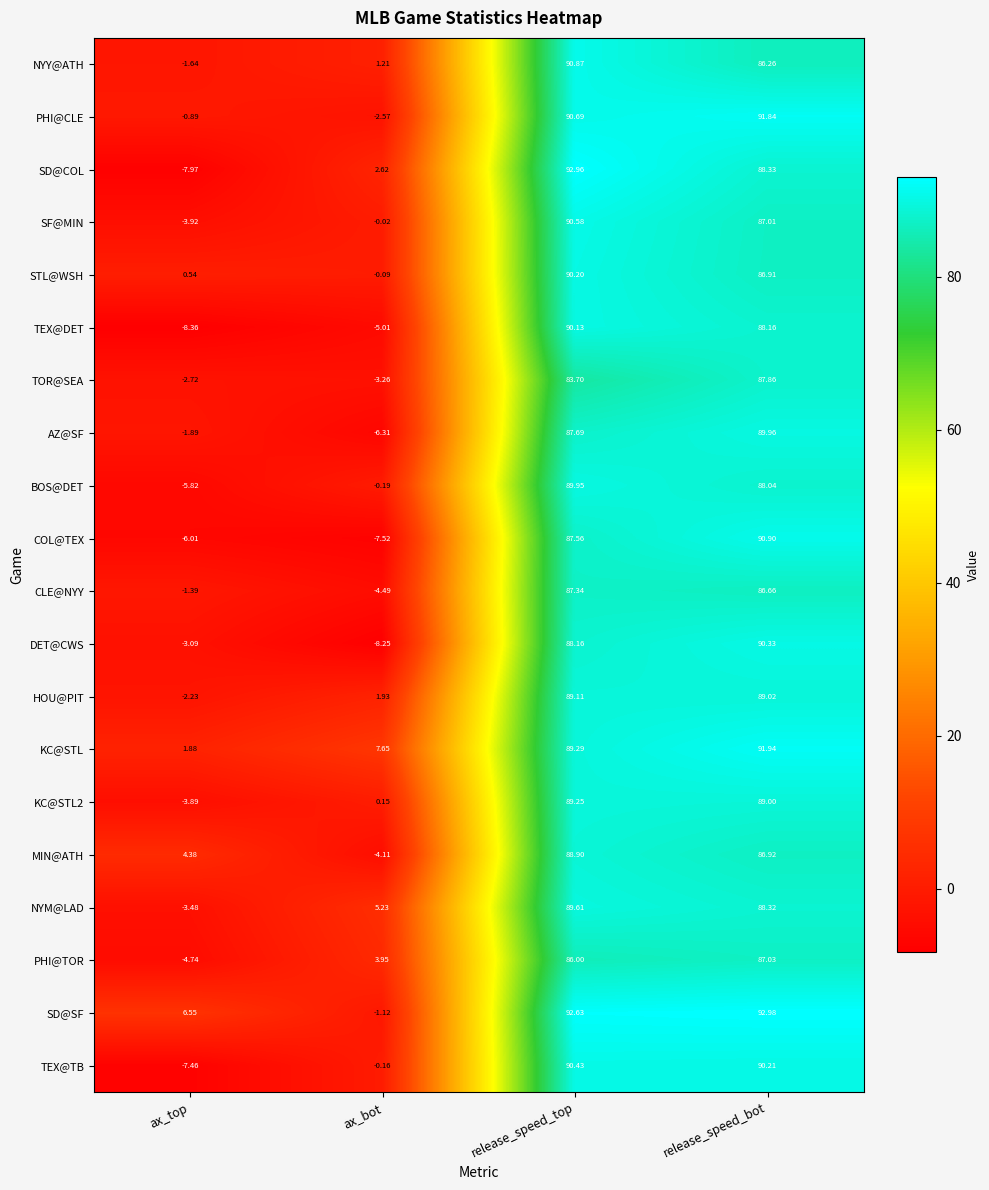

At release_speed_bot, list the series in order from largest to smallest.

SD@SF, KC@STL, PHI@CLE, COL@TEX, DET@CWS, TEX@TB, AZ@SF, HOU@PIT, KC@STL2, SD@COL, NYM@LAD, TEX@DET, BOS@DET, TOR@SEA, PHI@TOR, SF@MIN, MIN@ATH, STL@WSH, CLE@NYY, NYY@ATH